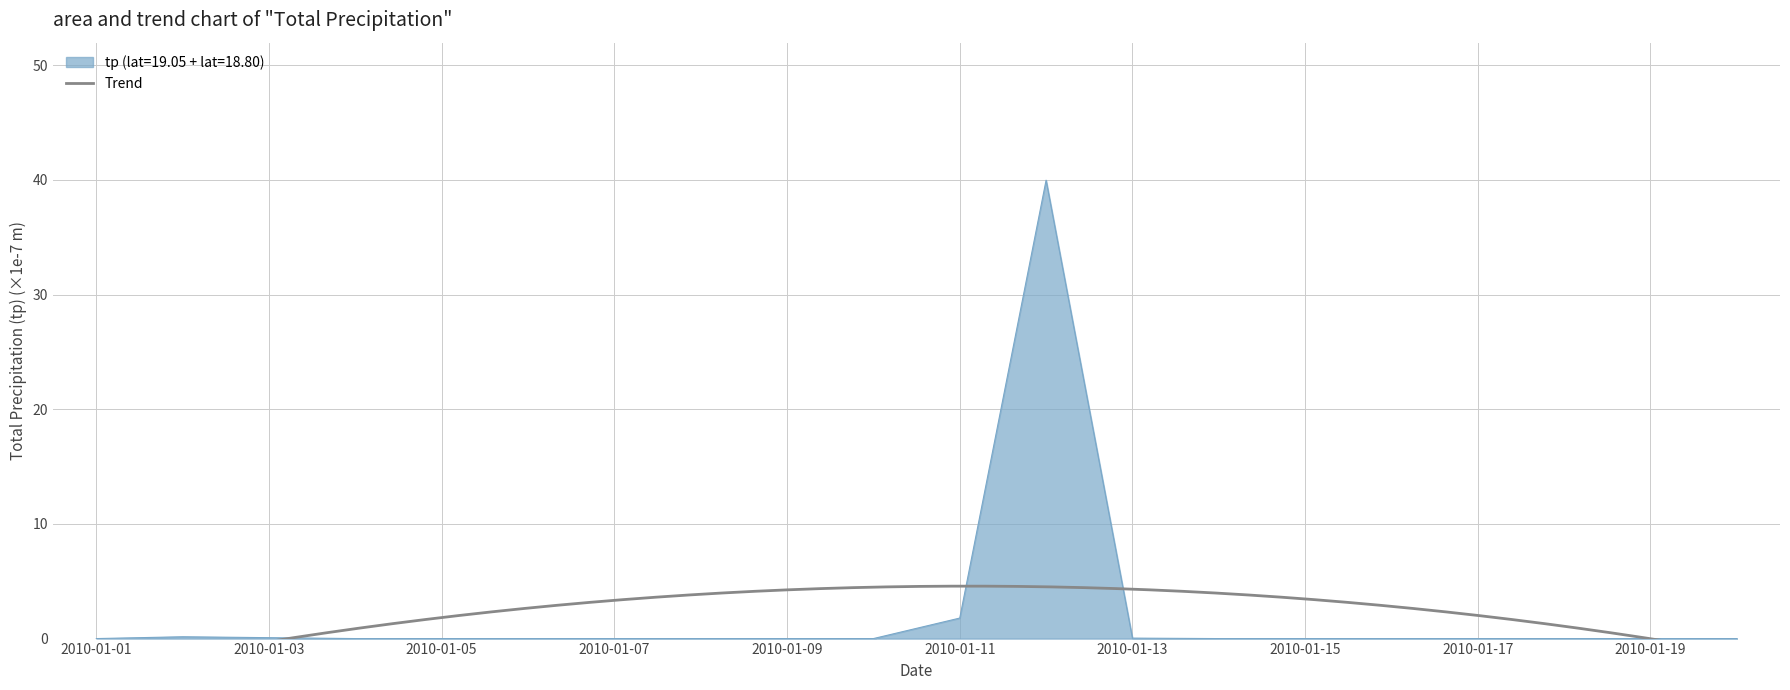

The value at 2010-01-20 is -15.0. True or false?

False